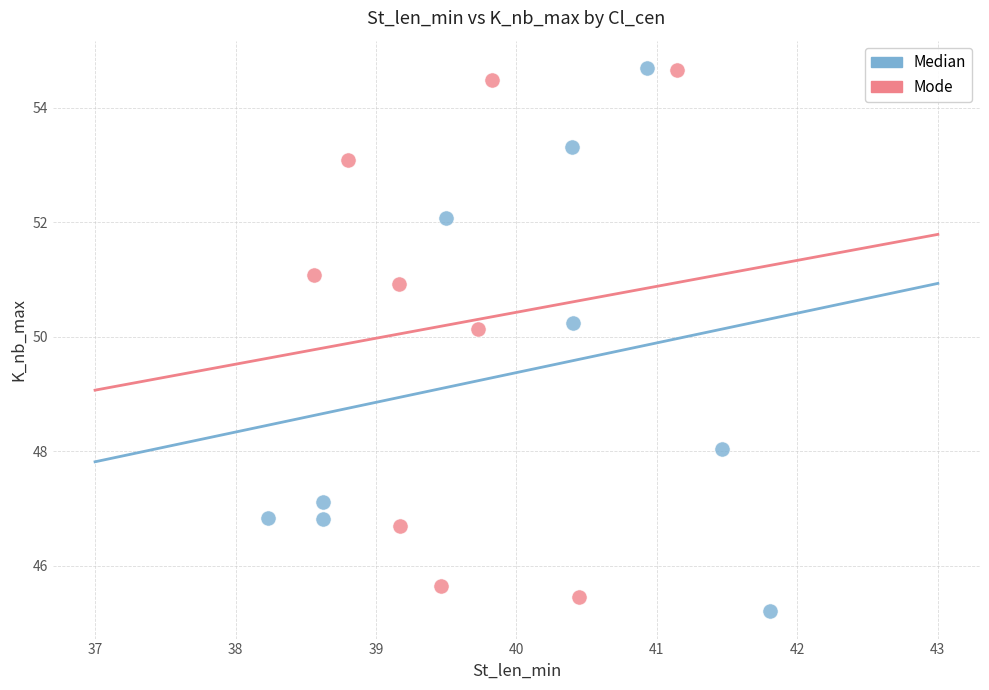

Which series contains the lowest Y value?

Median